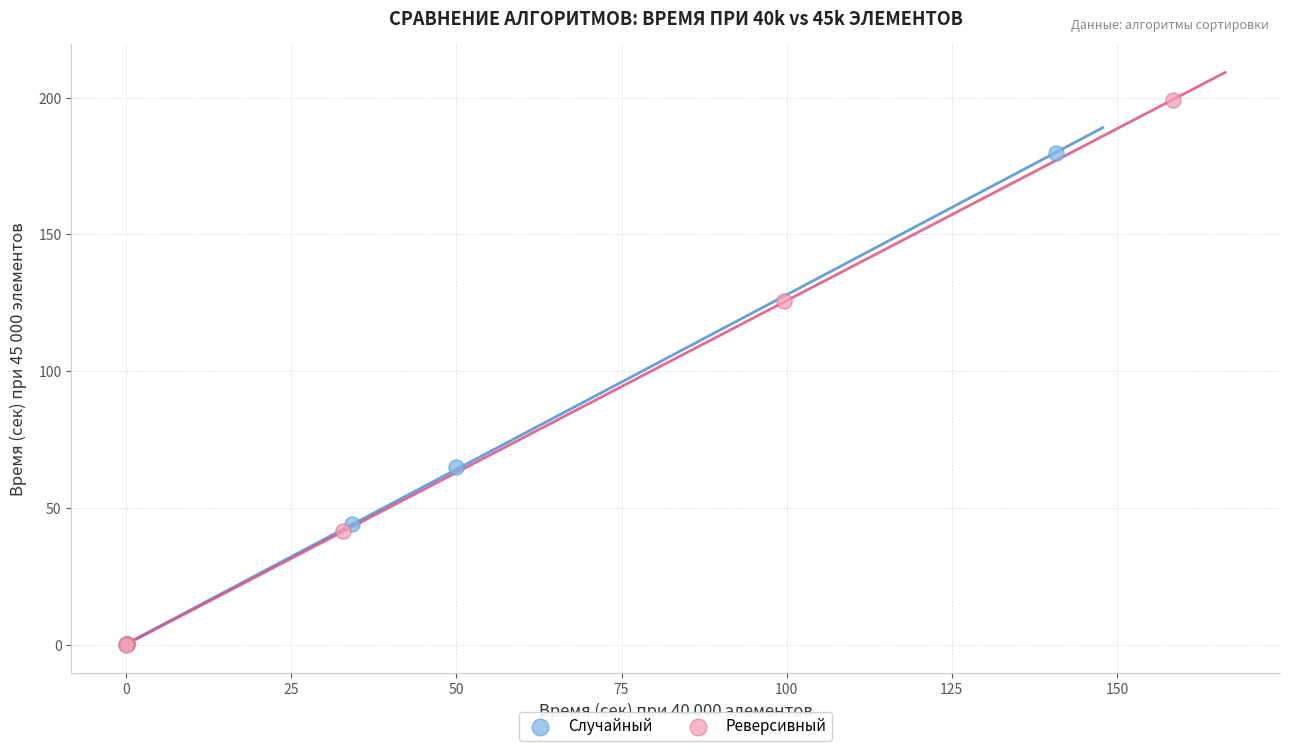

Which series has the widest spread of Y values?

Реверсивный